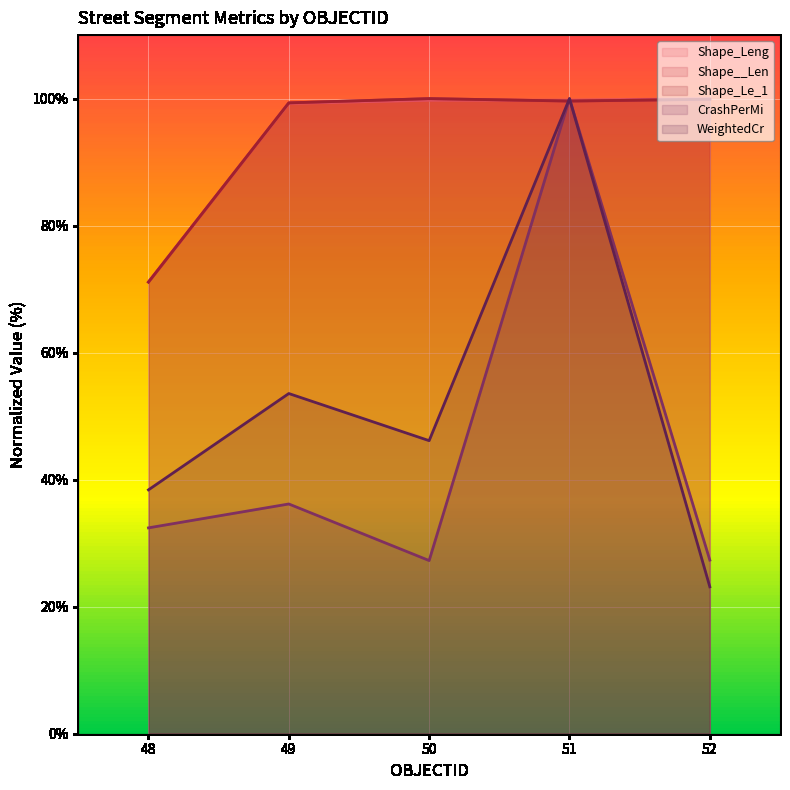

What are all the series names shown in the legend?

Shape_Leng, Shape__Len, Shape_Le_1, CrashPerMi, WeightedCr